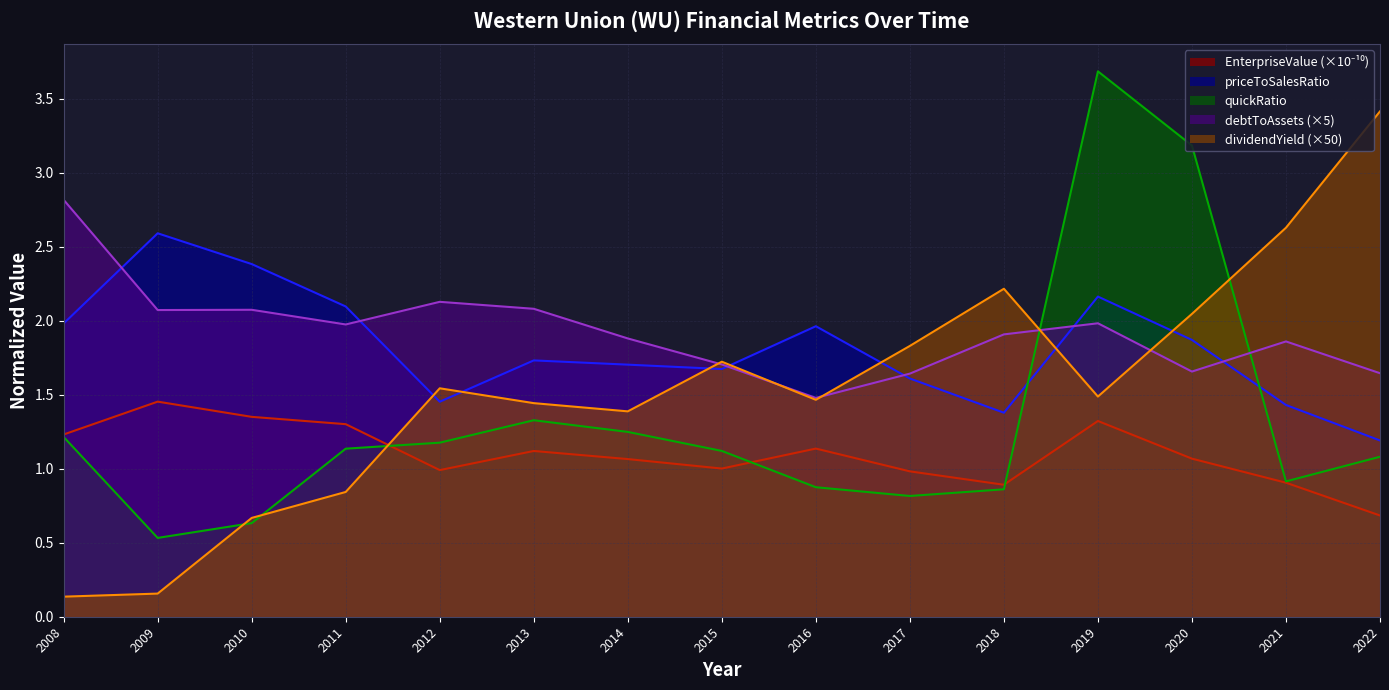

Which series has the widest spread of values?

dividendYield (×50)